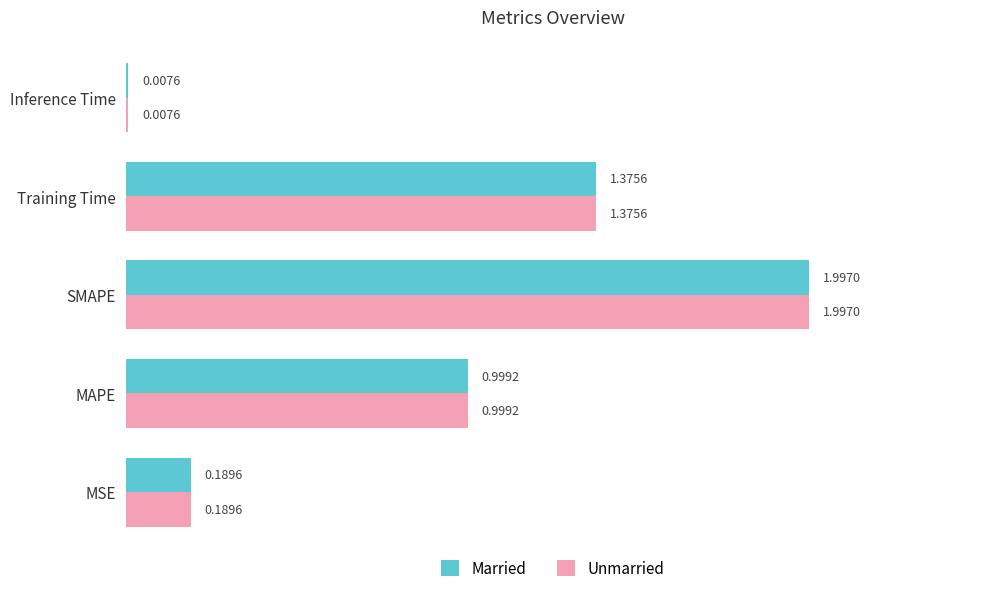

At which category does the chart reach its peak across all series?

SMAPE